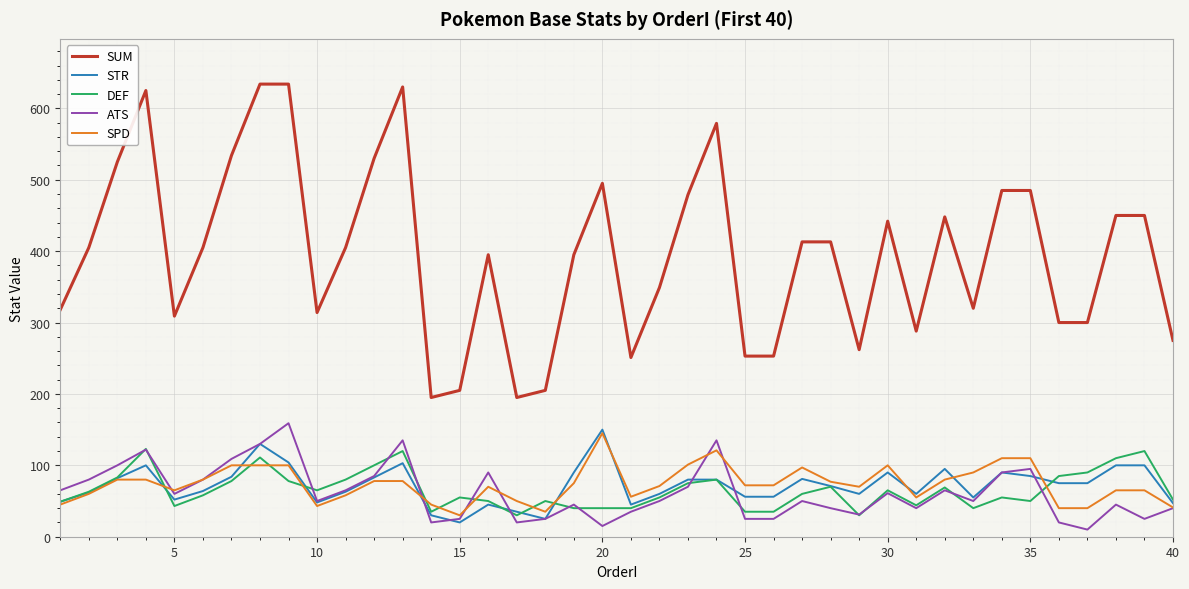

Which series has the largest total across all categories?

SUM